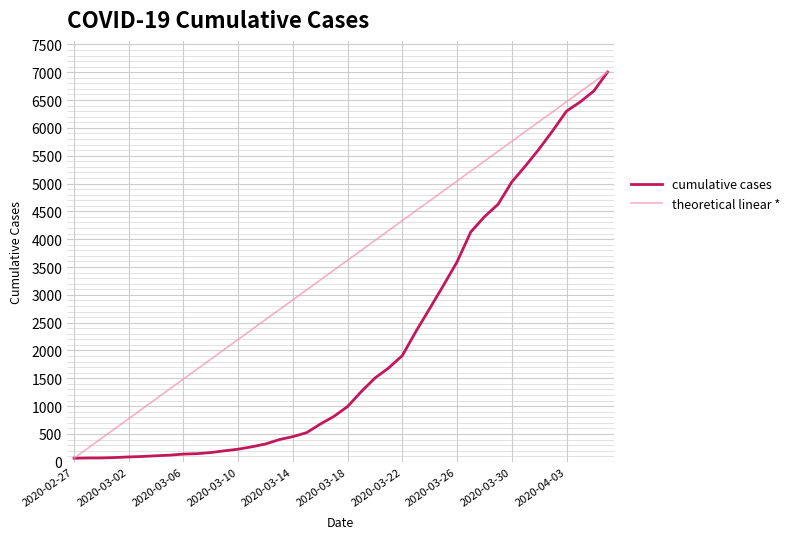

List the series in order of their overall mean, highest first.

theoretical linear *, cumulative cases